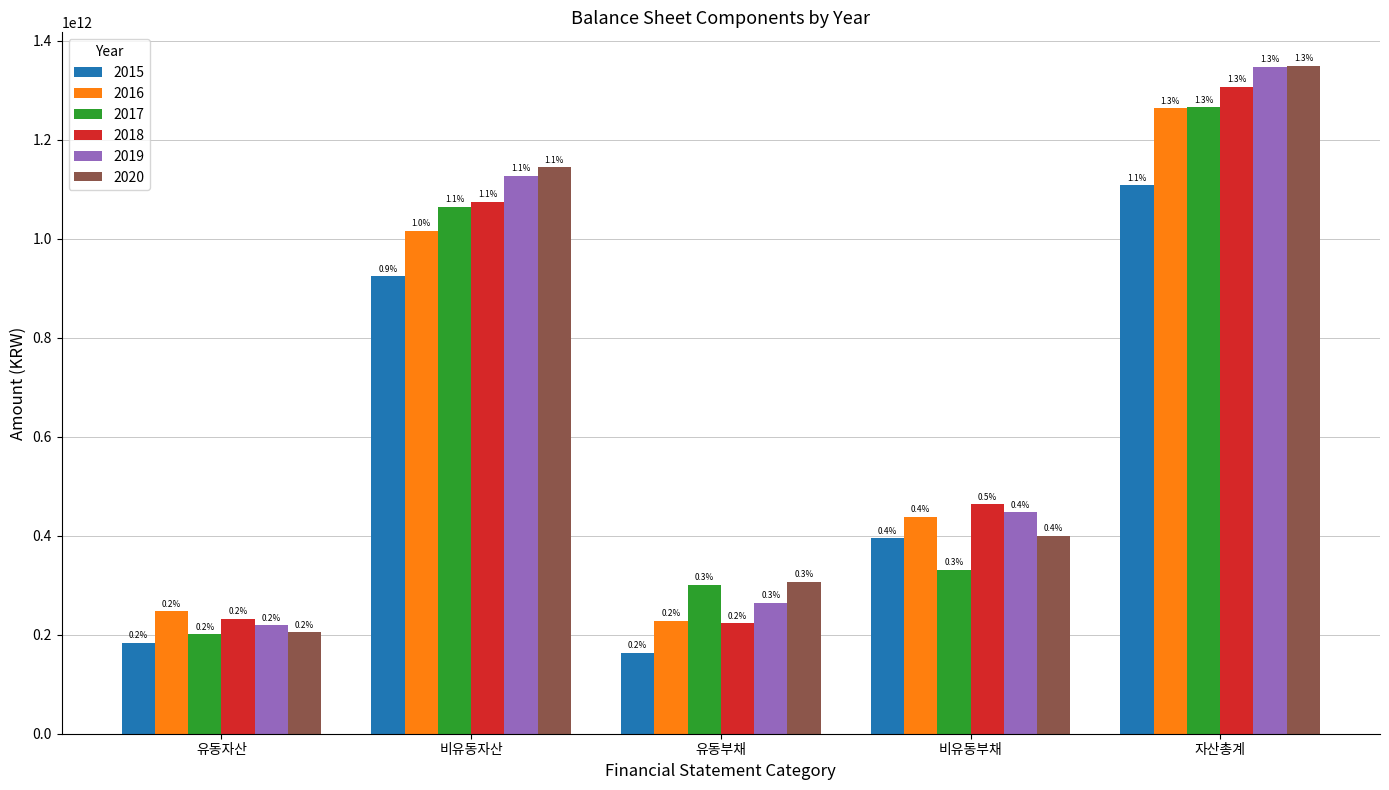

Does the chart contain stacked bars?

No